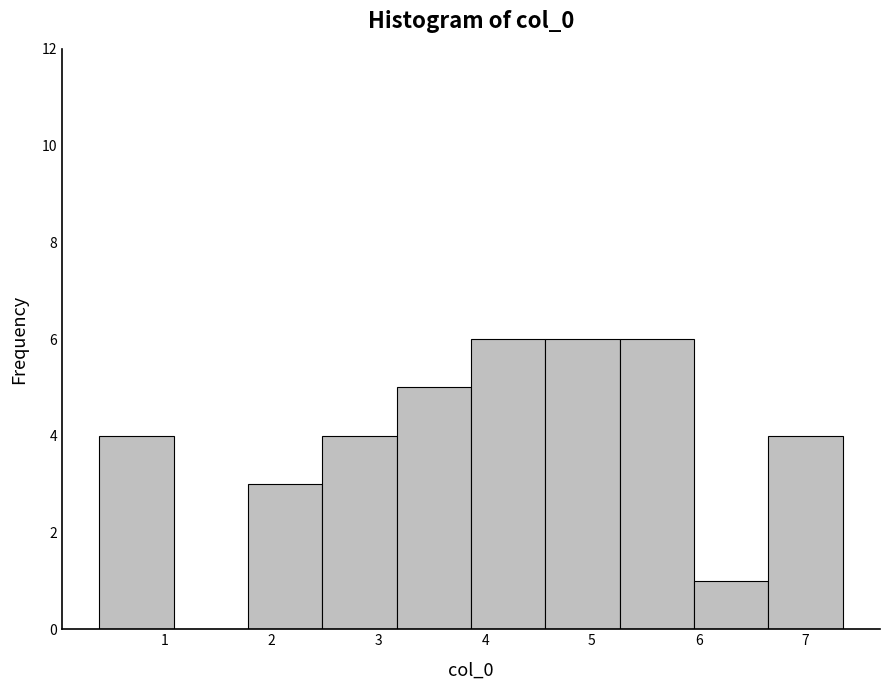

What is the height of the bar covering 5.3 to 6.0 on the x-axis? Neither the bar edges nor the heights are printed on the chart, so give them approximately, as read against the axes.

6